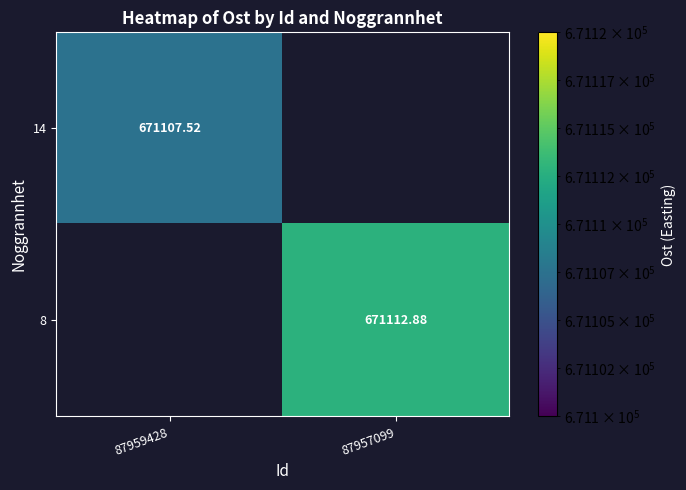

What is the maximum value shown in the chart?

671112.9